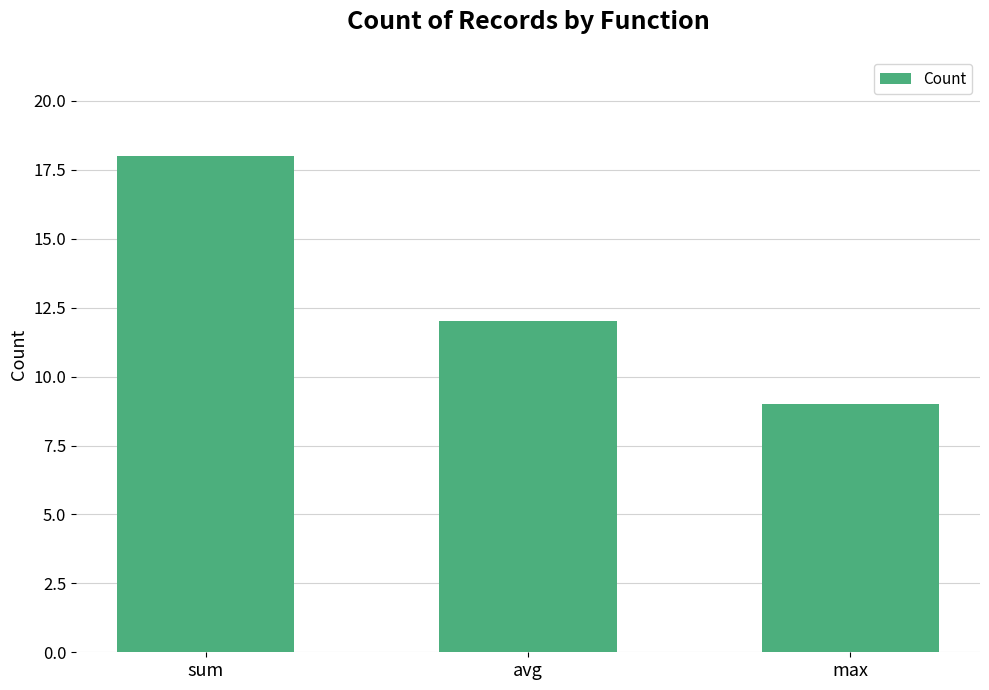

List the labels in order of value, largest first.

sum, avg, max